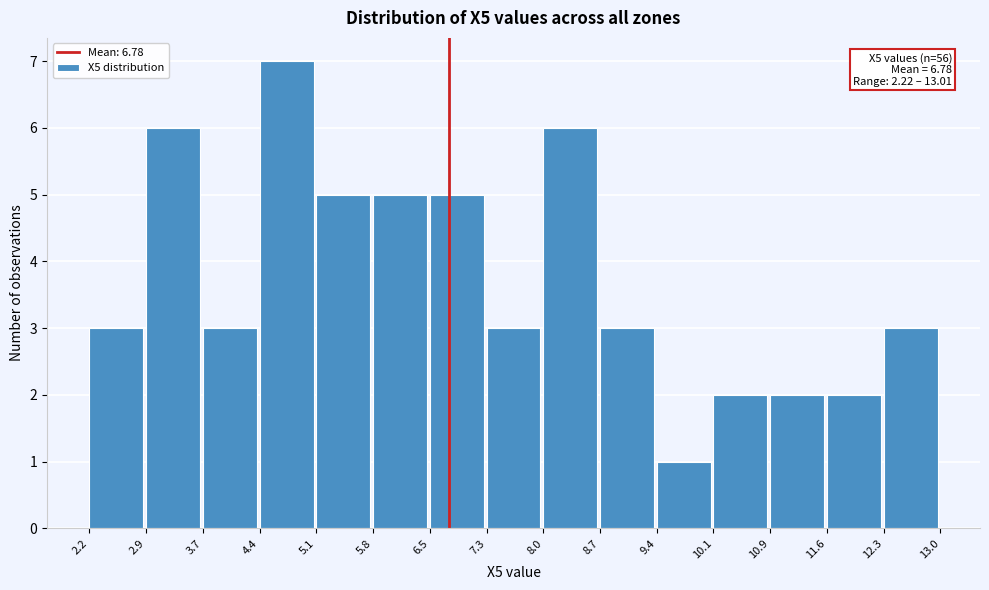

Which range on the x-axis has the tallest bar?

4.4 to 5.1